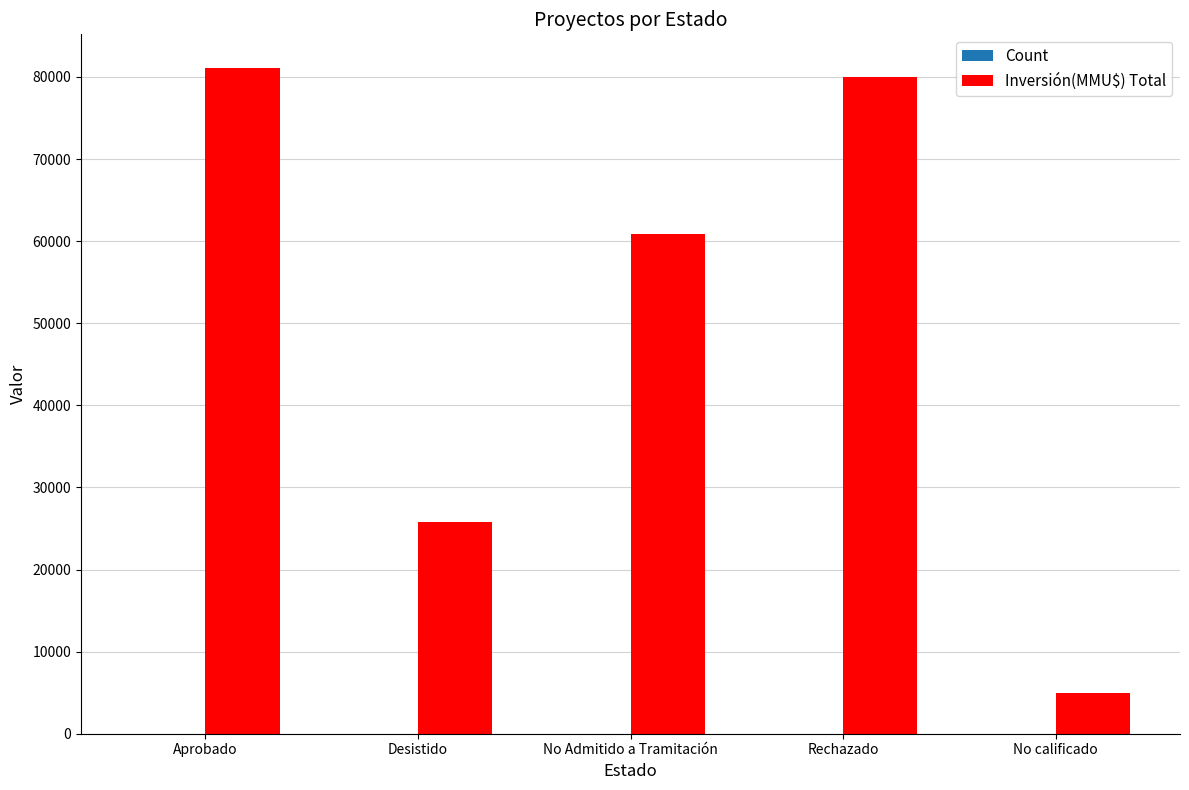

Between Desistido and No Admitido a Tramitación, which series saw the biggest shift?

Inversión(MMU$) Total